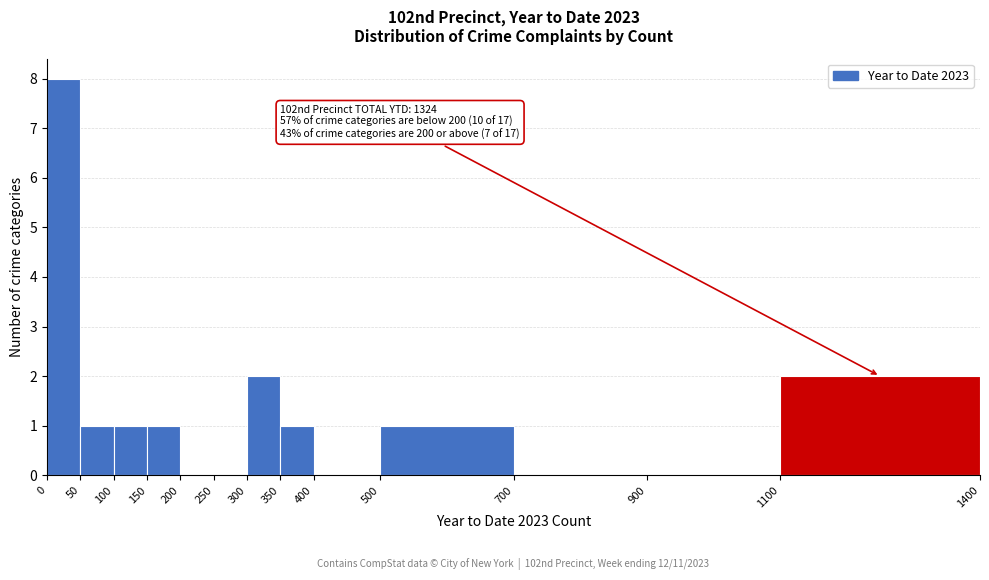

Which range on the x-axis has the tallest bar?

0 to 50